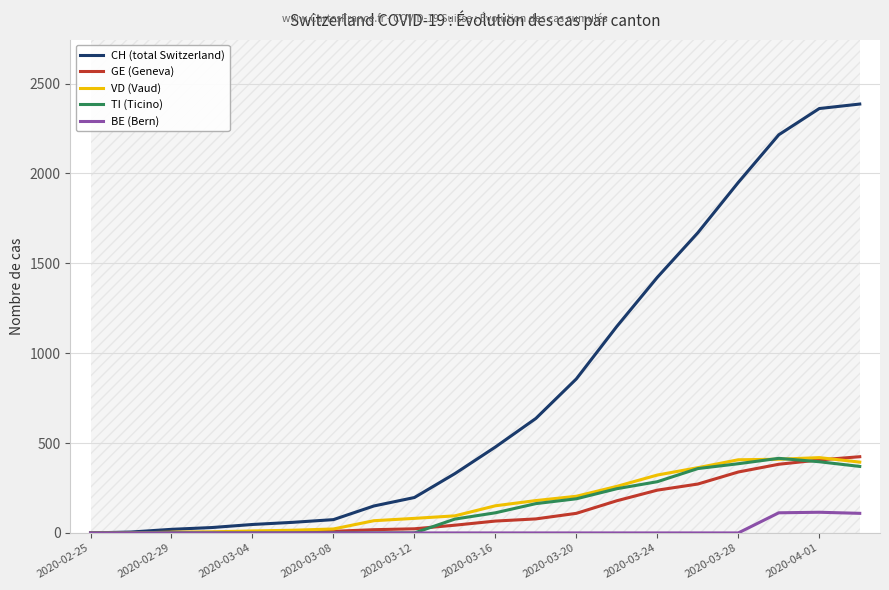

Is the value of GE (Geneva) at 2020-02-29 greater than the value of TI (Ticino) at 2020-03-16?

No